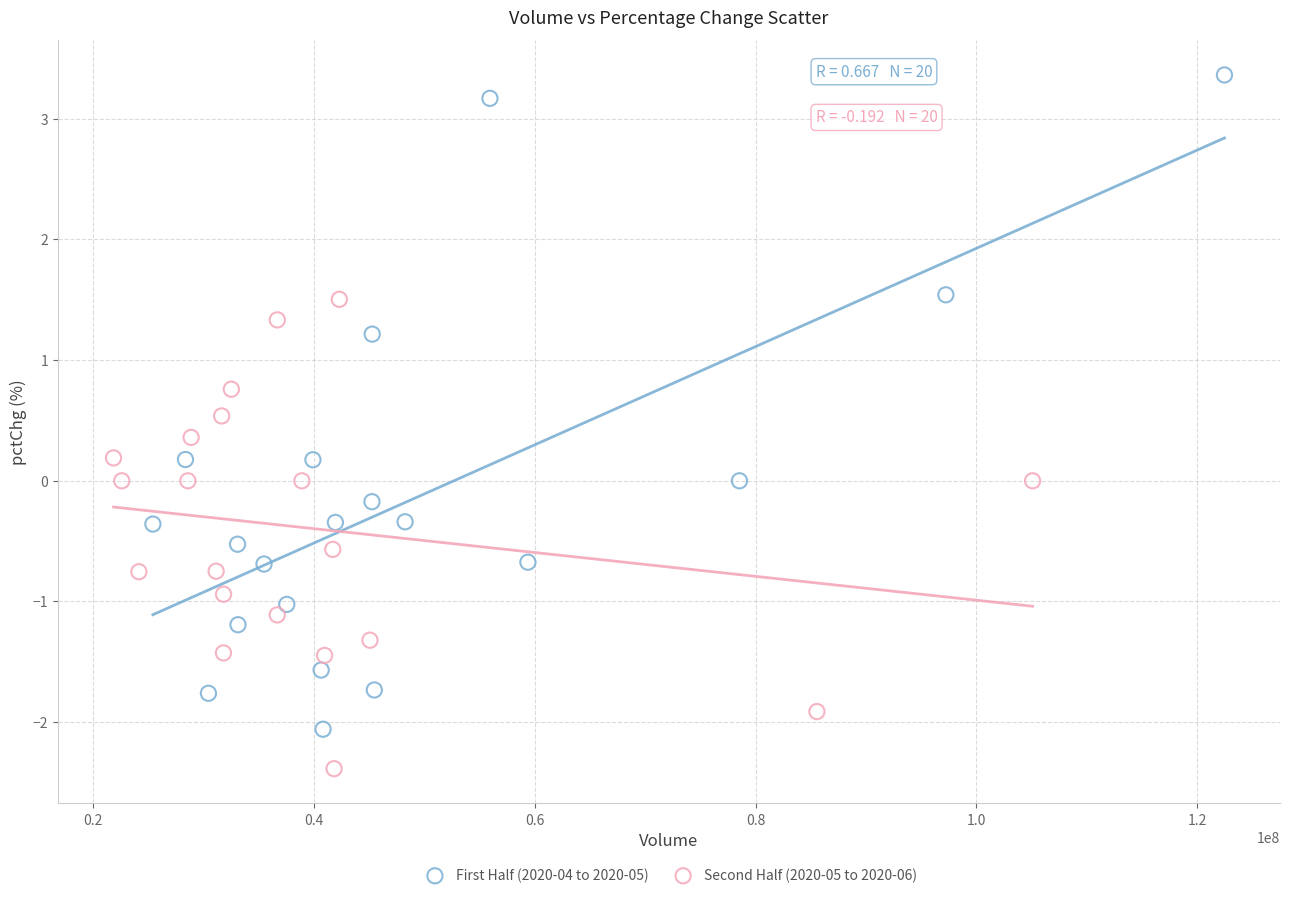

Which series has the widest spread of Y values?

First Half (2020-04 to 2020-05)